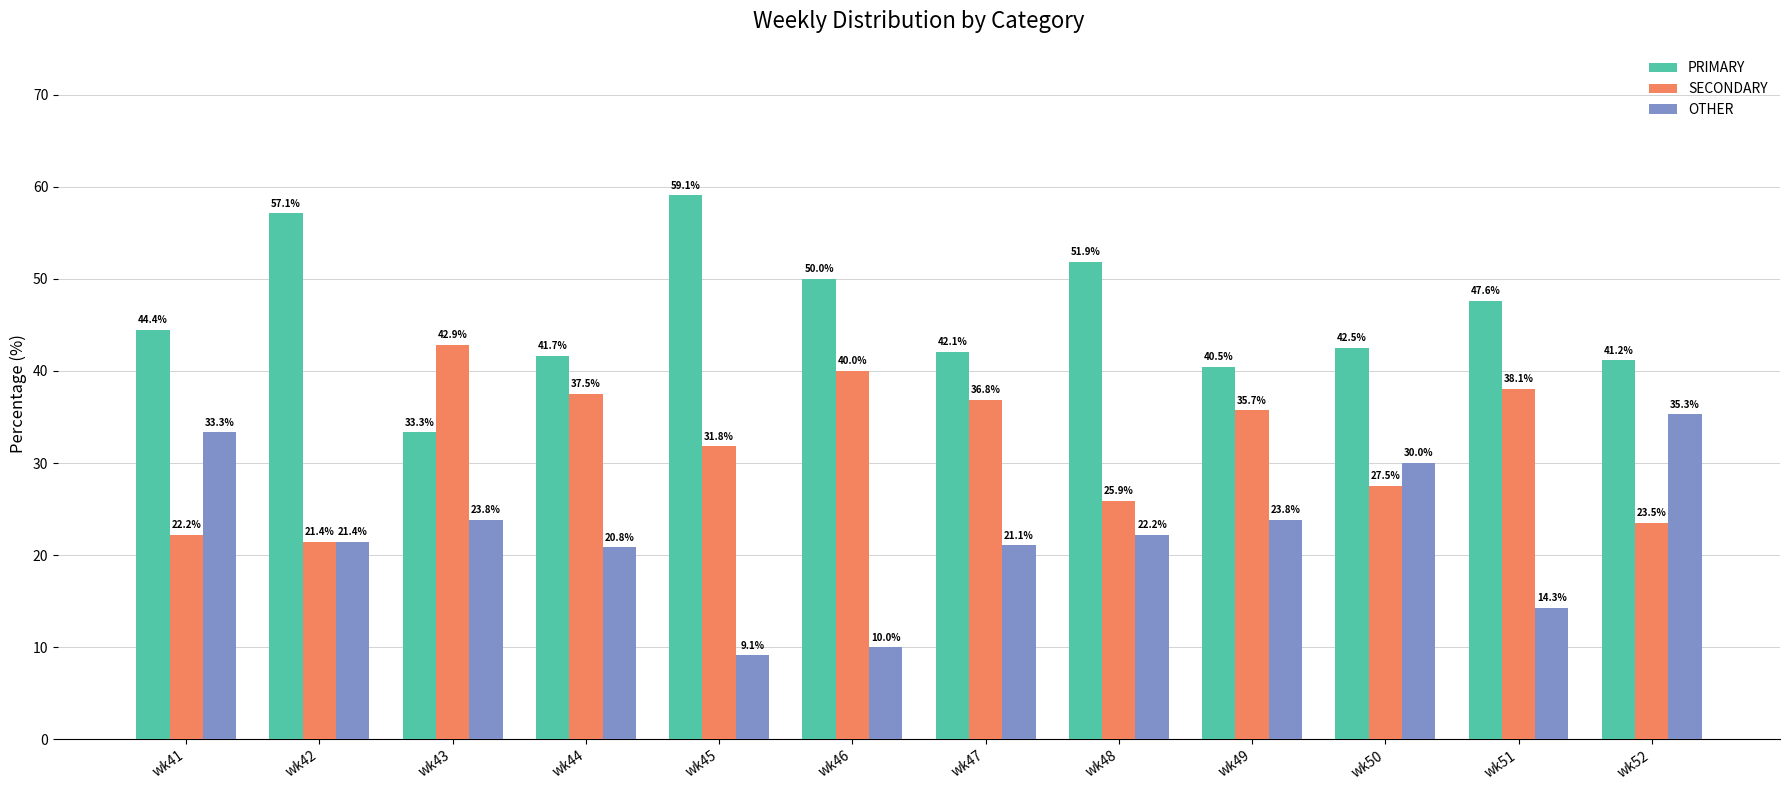

What are all the series names shown in the legend?

PRIMARY, SECONDARY, OTHER